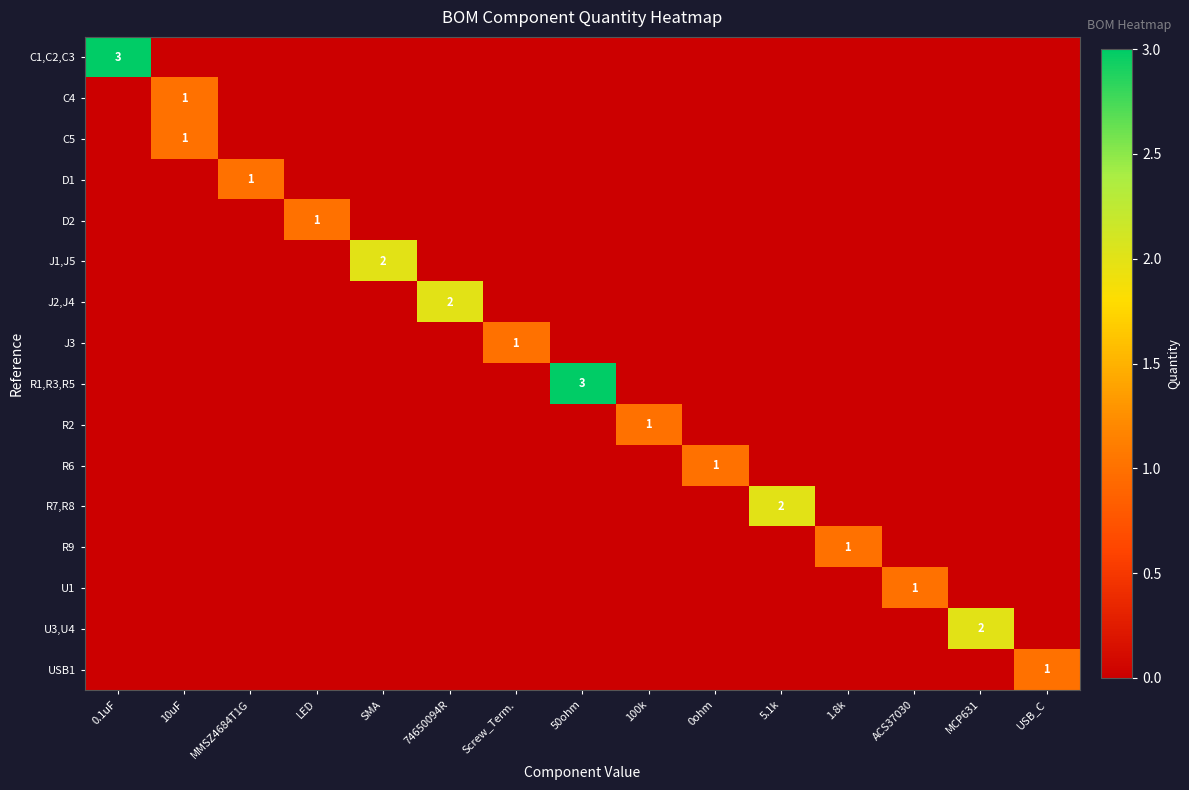

True or false: R9 has a value of 2 at 1.8k.

False